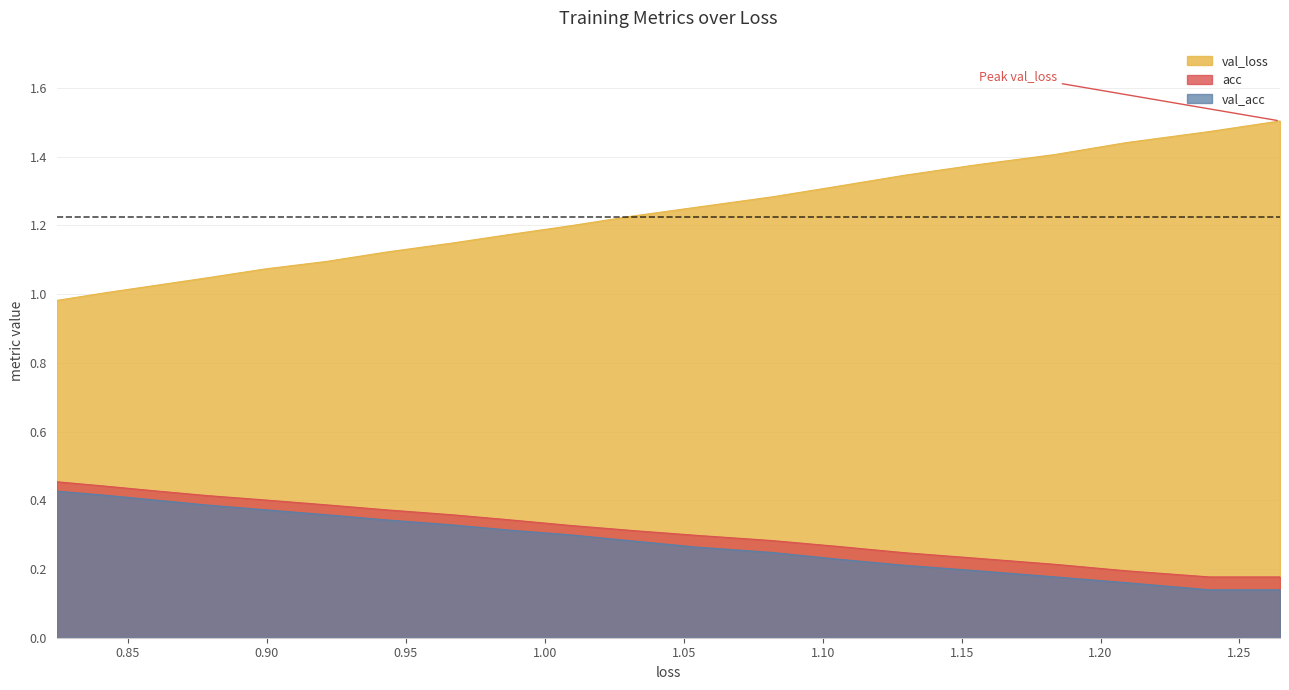

The val_acc series shows 0.2 at 1.15. True or false?

False